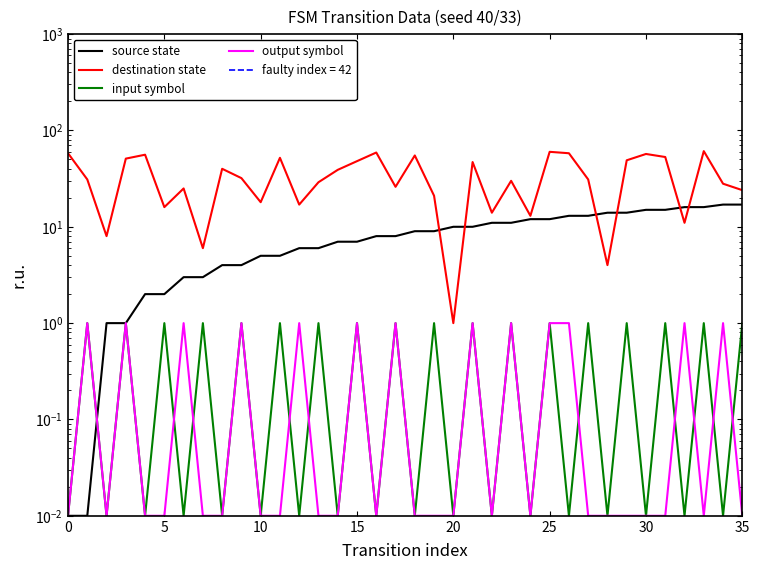

What value does the source state series have at 35?

17.0